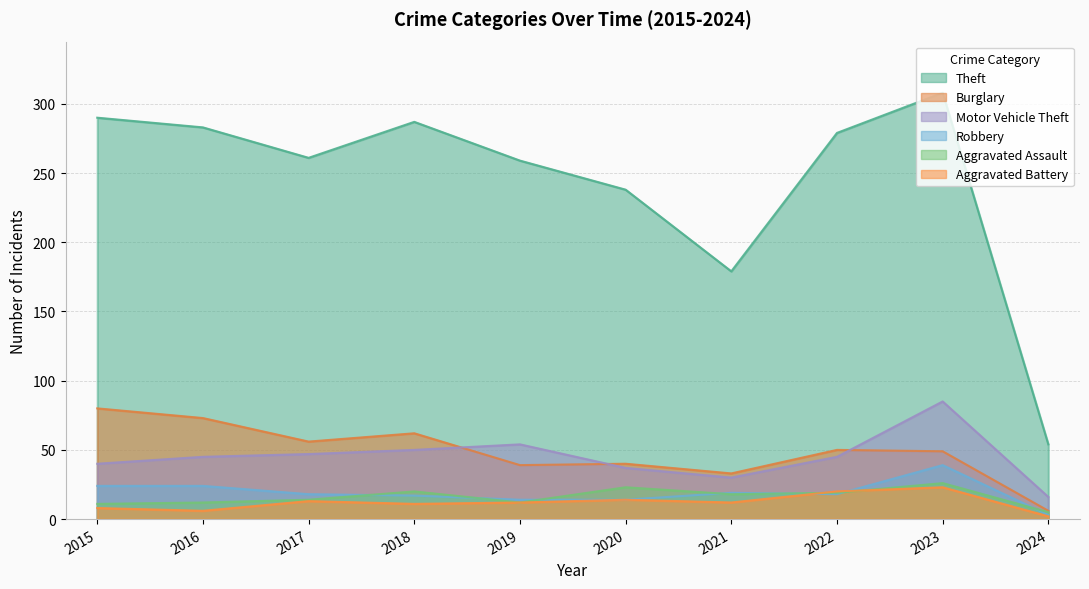

What is the value of the Aggravated Battery point at the 5th from the left?

12